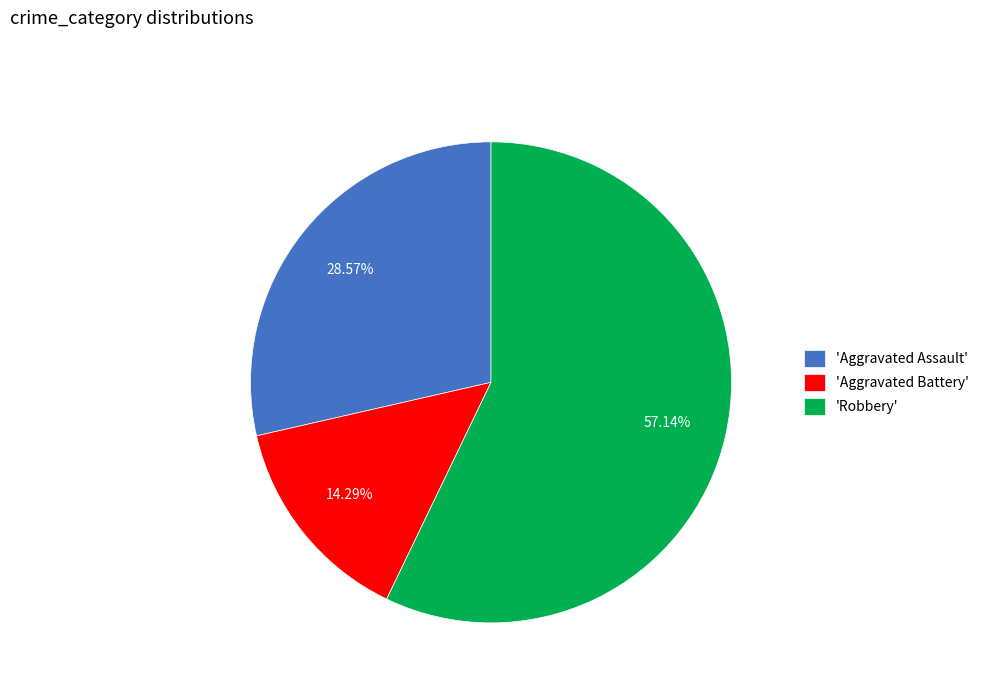

Does 'Robbery' represent more than half of the total?

Yes